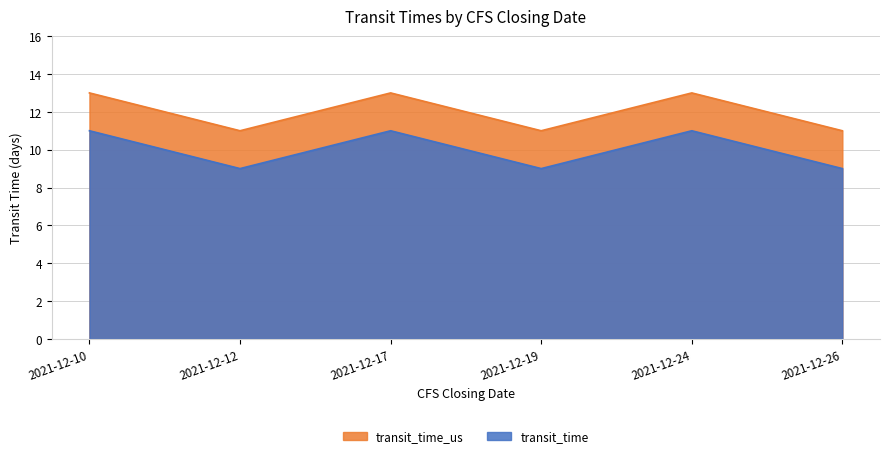

True or false: transit_time and transit_time_us cross at least once.

False